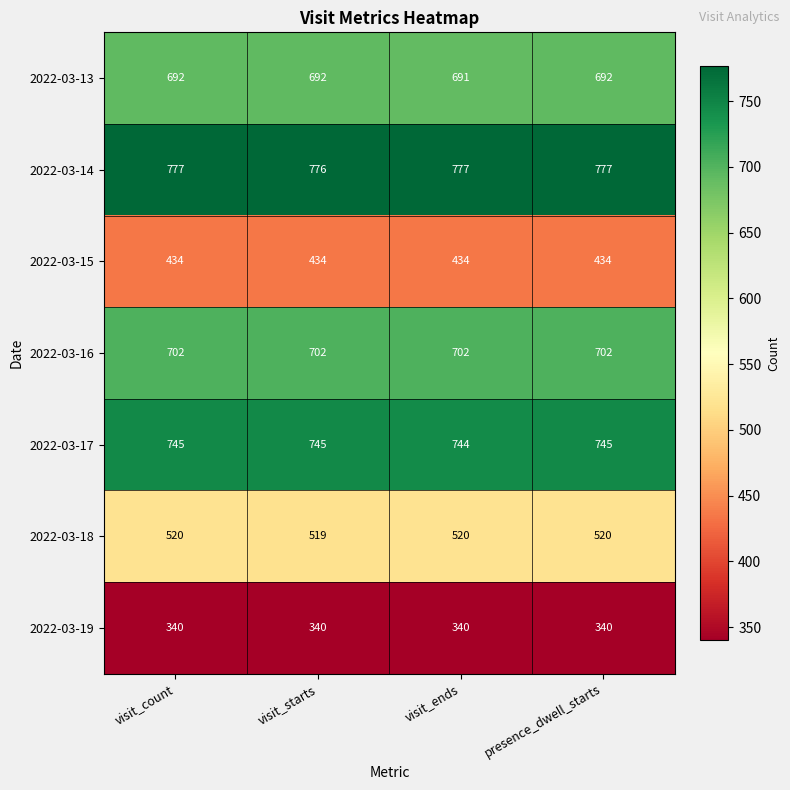

Reading left to right, extract all data points from this chart.

2022-03-13: visit_count=692	visit_starts=692	visit_ends=691	presence_dwell_starts=692
2022-03-14: visit_count=777	visit_starts=776	visit_ends=777	presence_dwell_starts=777
2022-03-15: visit_count=434	visit_starts=434	visit_ends=434	presence_dwell_starts=434
2022-03-16: visit_count=702	visit_starts=702	visit_ends=702	presence_dwell_starts=702
2022-03-17: visit_count=745	visit_starts=745	visit_ends=744	presence_dwell_starts=745
2022-03-18: visit_count=520	visit_starts=519	visit_ends=520	presence_dwell_starts=520
2022-03-19: visit_count=340	visit_starts=340	visit_ends=340	presence_dwell_starts=340